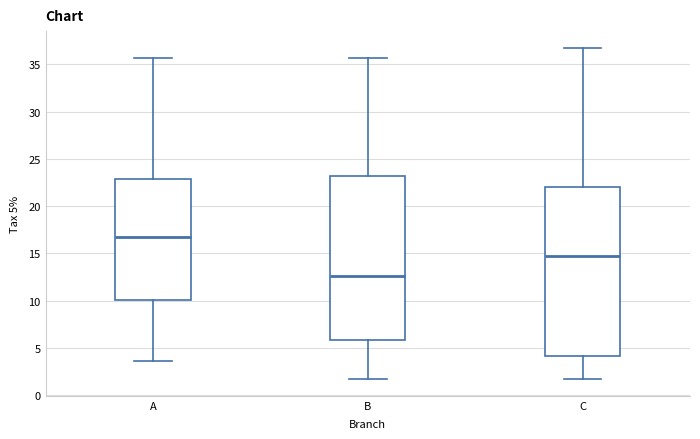

Reading left to right, transcribe this box plot: for each box, give where its median line is, the range the box spans, and where its two whiskers end, as read against the y-axis. The values are not printed on the chart, so give them approximately, as read against the axis.

A: median 17.0, box 10.0 to 23.0, whiskers 3.5 to 35.5
B: median 12.5, box 6.0 to 23.0, whiskers 1.5 to 35.5
C: median 14.5, box 4.0 to 22.0, whiskers 1.5 to 37.0